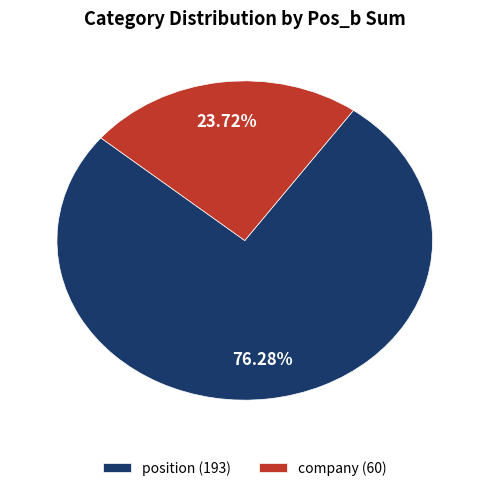

Rank the categories by value from lowest to highest.

company (60), position (193)